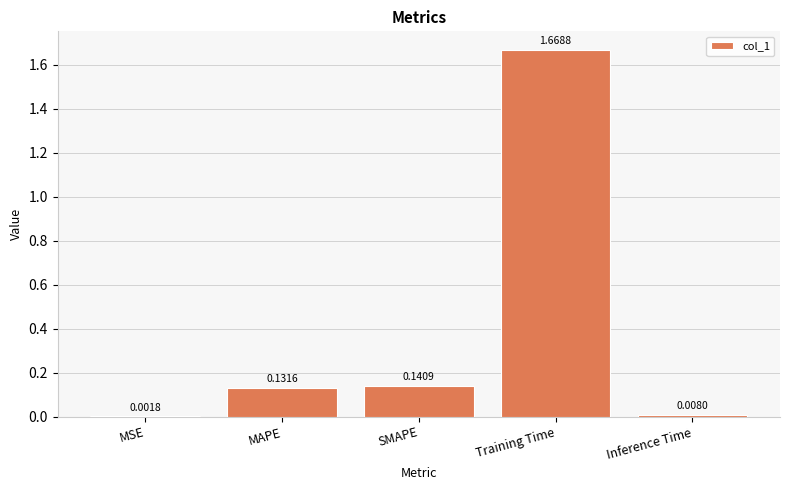

What is the sum of all values?

2.0